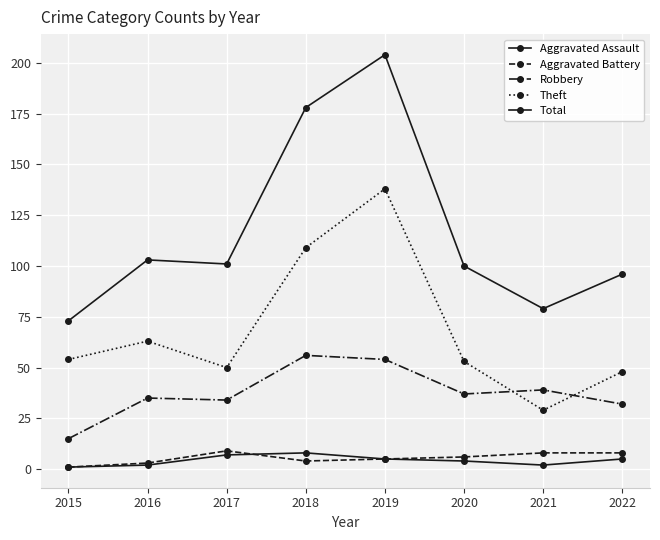

Reading left to right, transcribe all the data shown in this chart.

Aggravated Assault: 1	2	7	8	5	4	2	5
Aggravated Battery: 1	3	9	4	5	6	8	8
Robbery: 15	35	34	56	54	37	39	32
Theft: 54	63	50	109	138	53	29	48
Total: 73	103	101	178	204	100	79	96